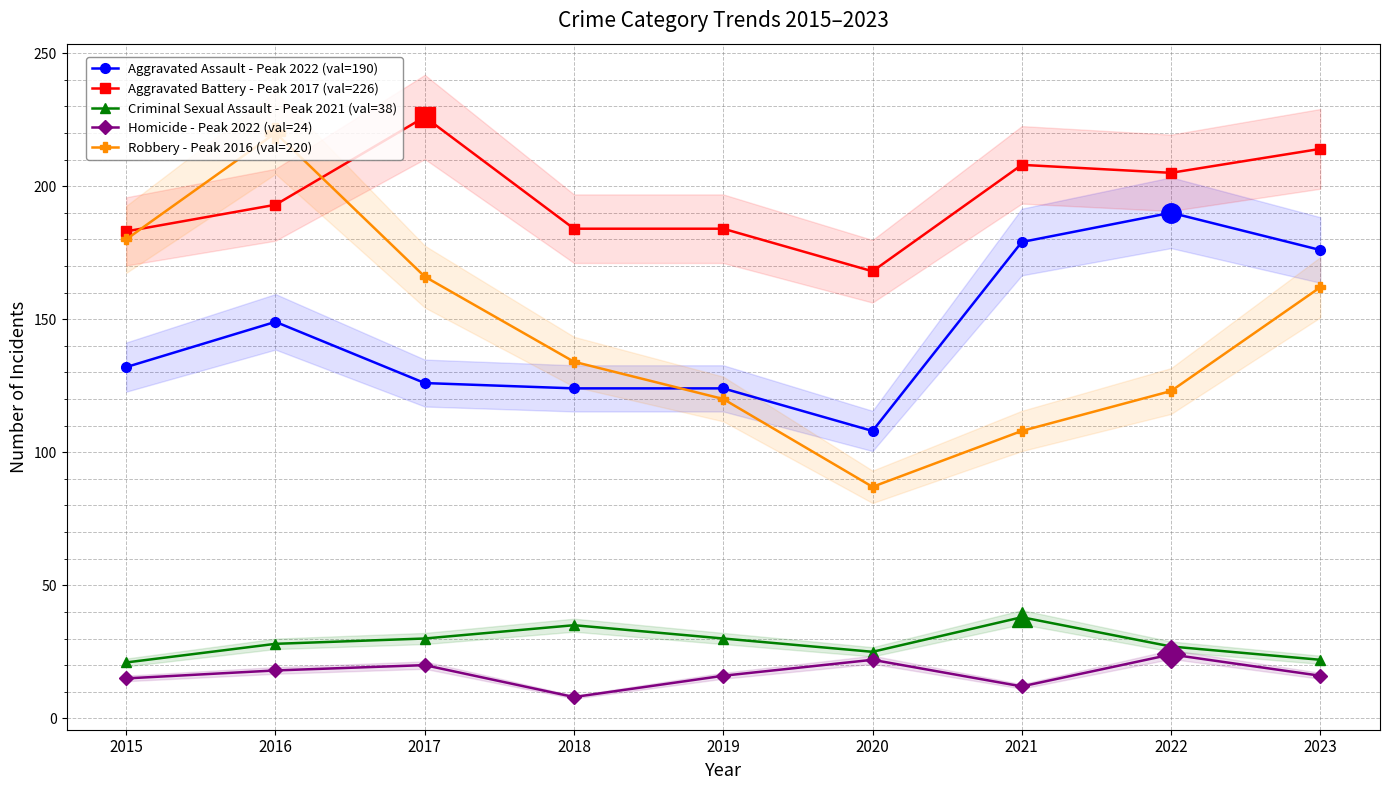

True or false: Criminal Sexual Assault - Peak 2021 (val=38) and Robbery - Peak 2016 (val=220) intersect in this chart.

False